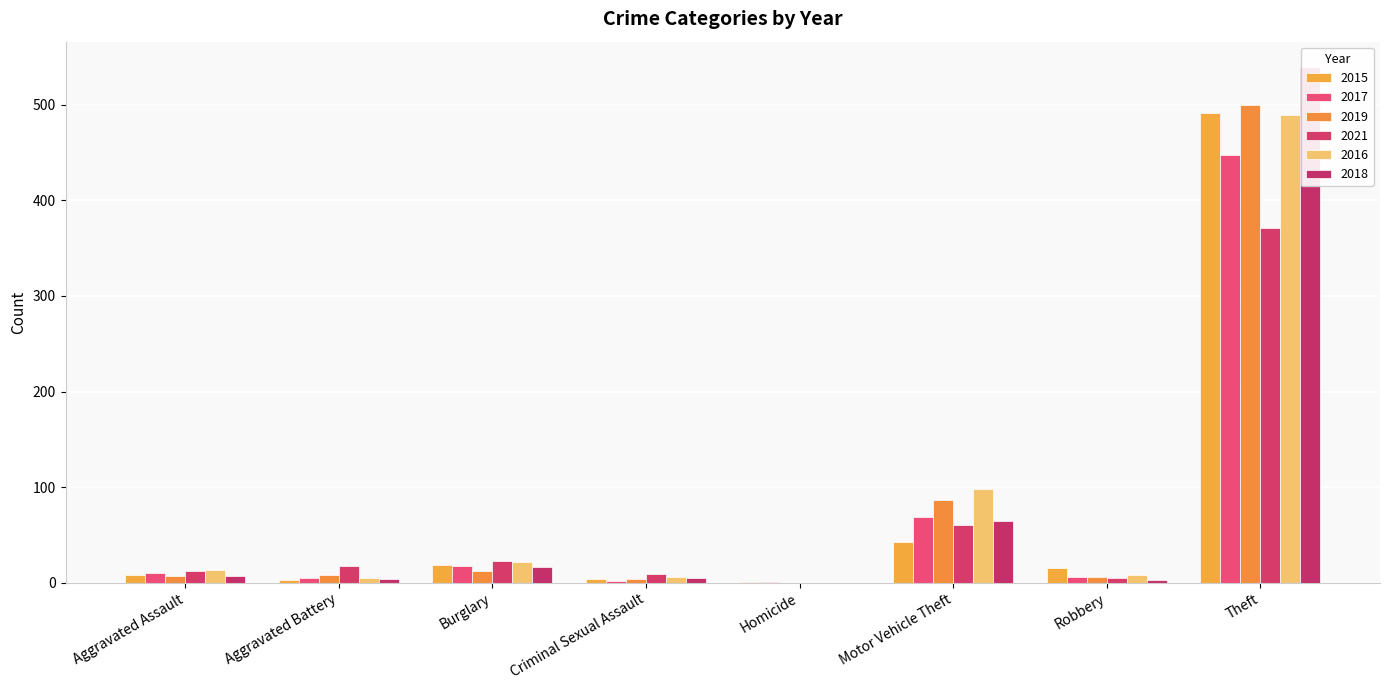

What position from the left is Burglary?

3